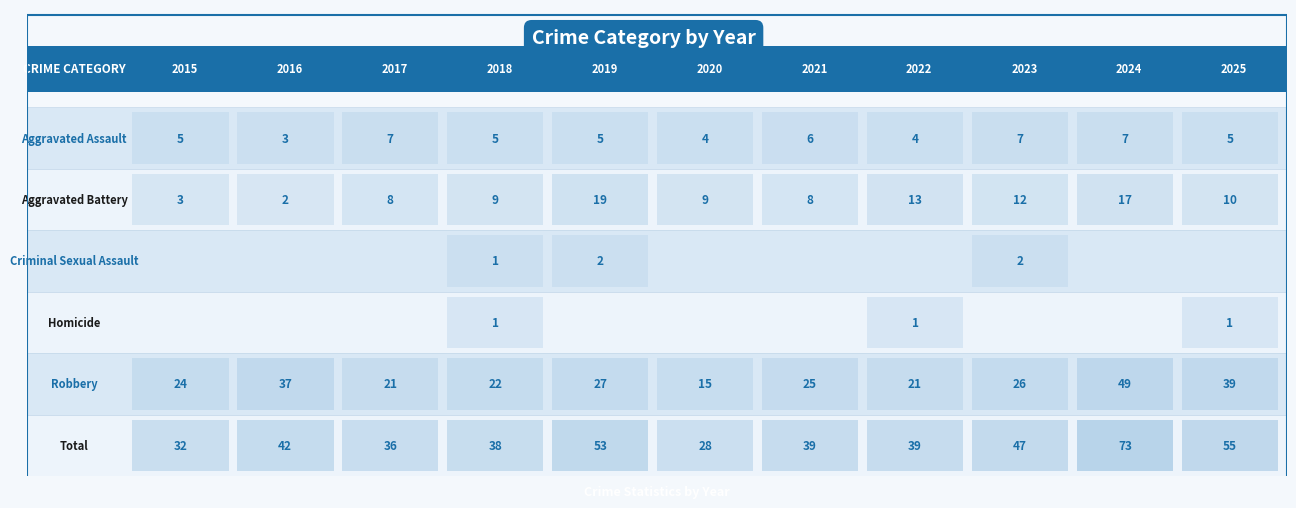

Is the value of Aggravated Assault at 2019 greater than the value of Robbery at 2025?

No